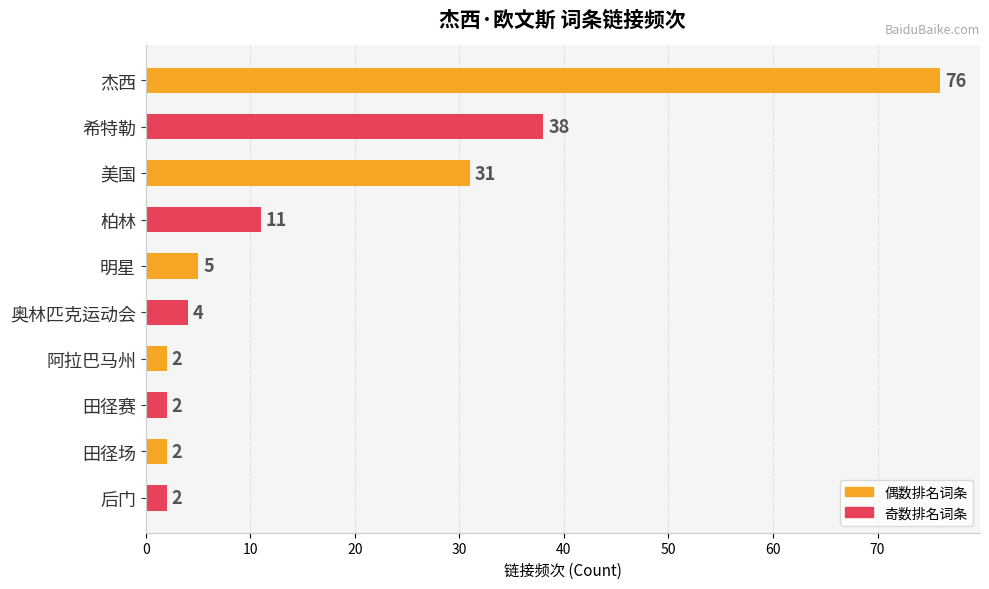

Which category has the highest value across all series?

杰西